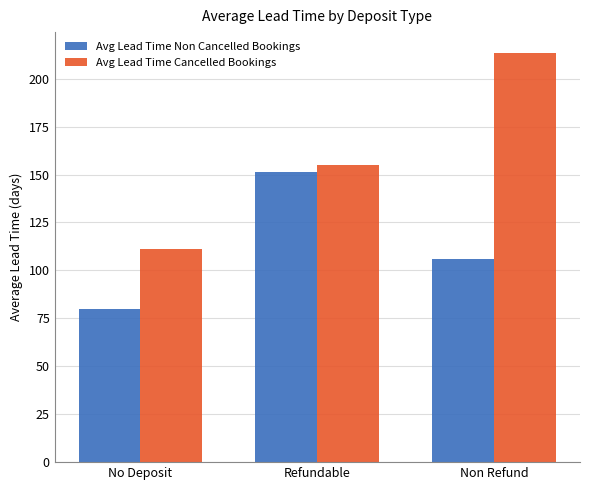

The Avg Lead Time Non Cancelled Bookings series shows 79.8 at No Deposit. True or false?

True